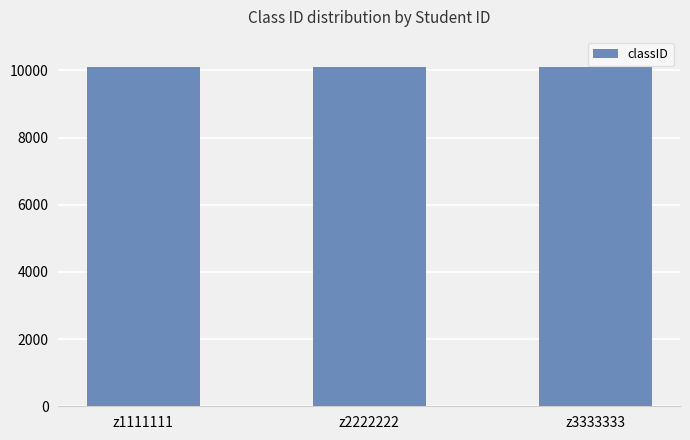

How many categories are shown in the chart?

3